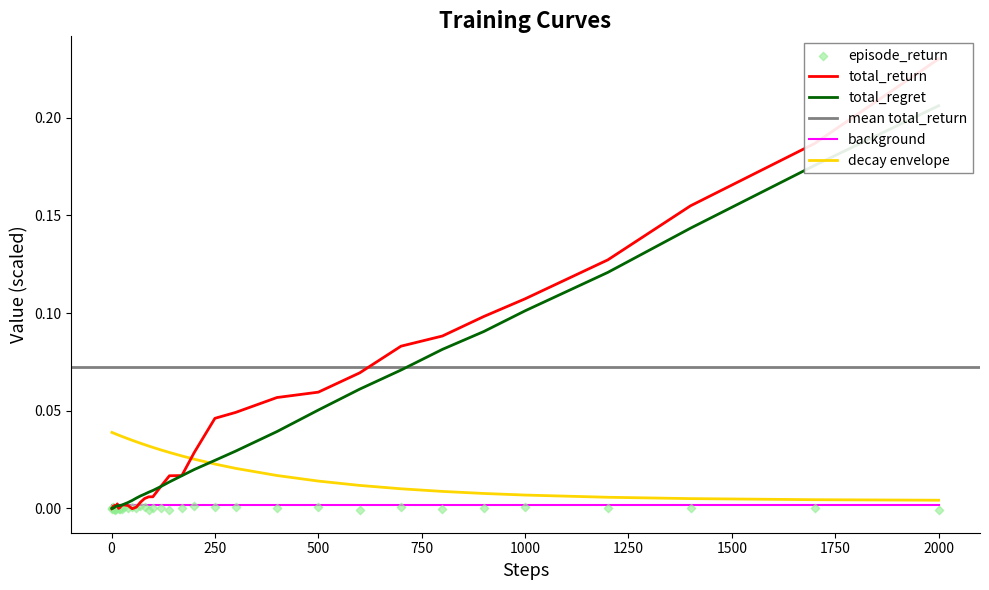

Which series contains the lowest Y value?

episode_return